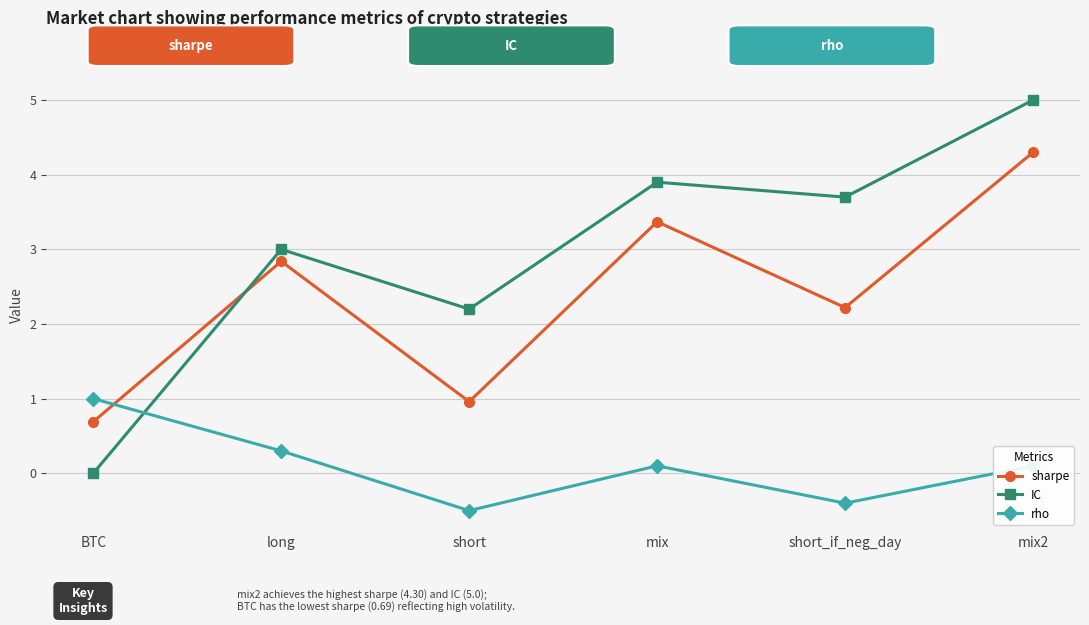

The value of sharpe at BTC is 0.3. True or false?

False